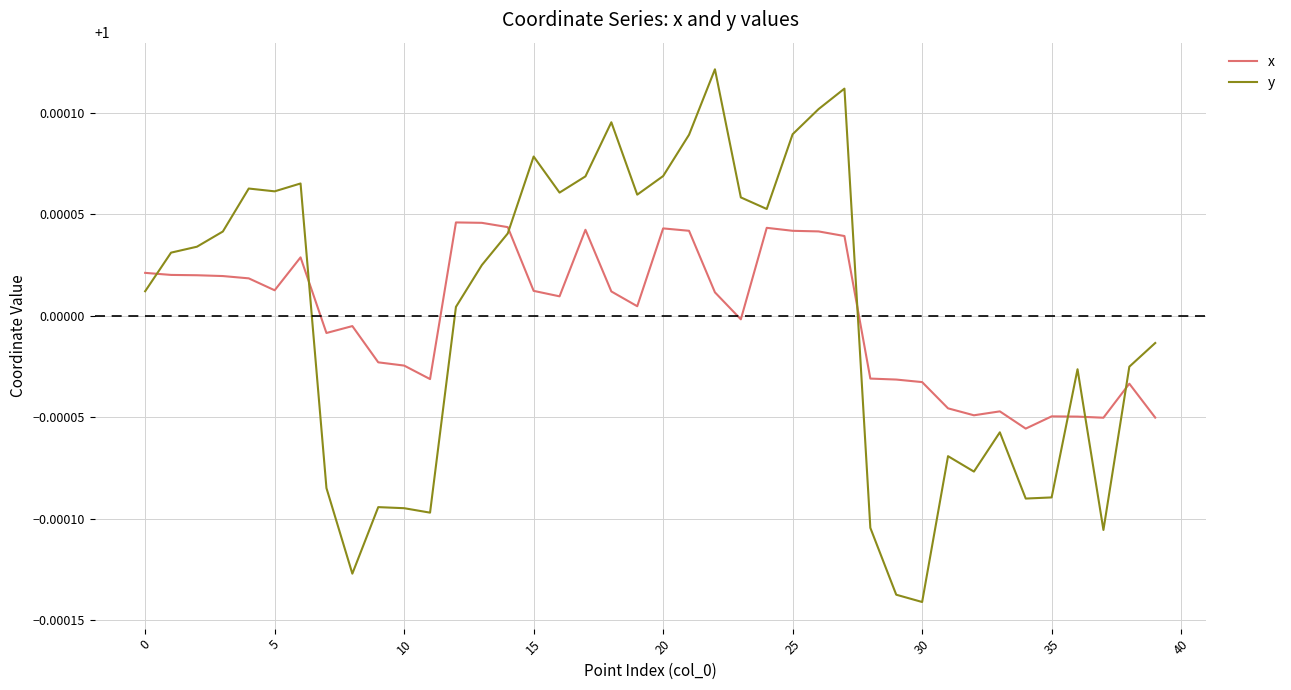

Which series has the widest spread of values?

y